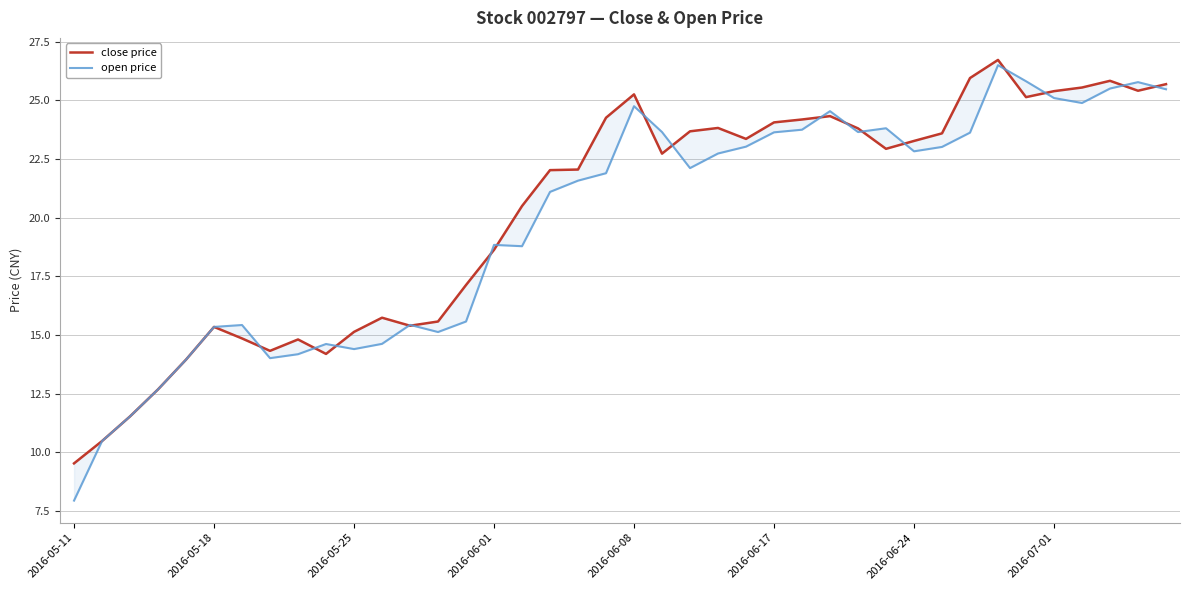

What value does the close price series have at 38?

25.4